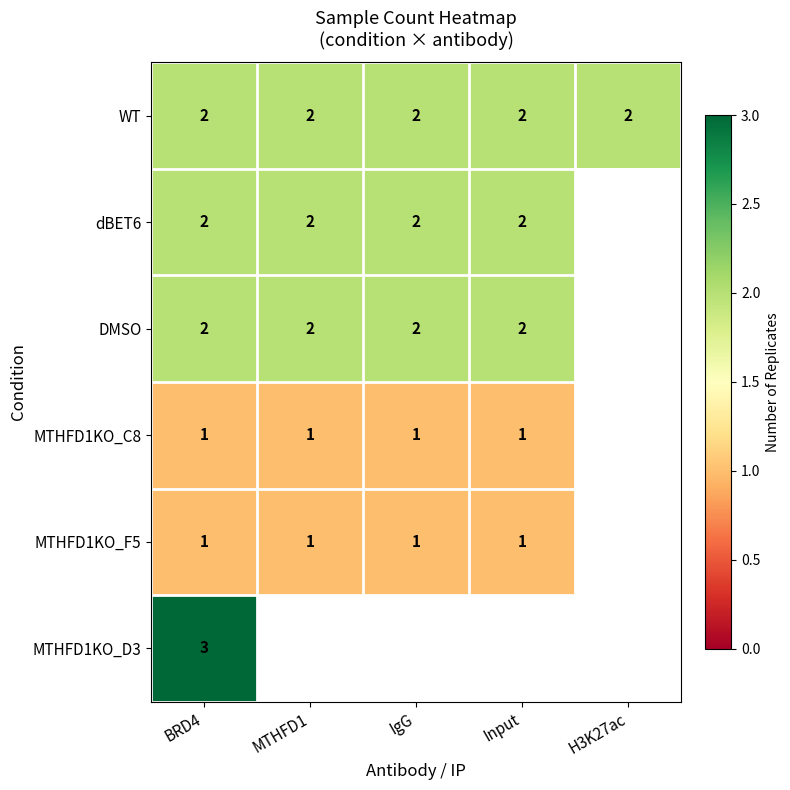

Is it true that DMSO equals 2 at BRD4?

True